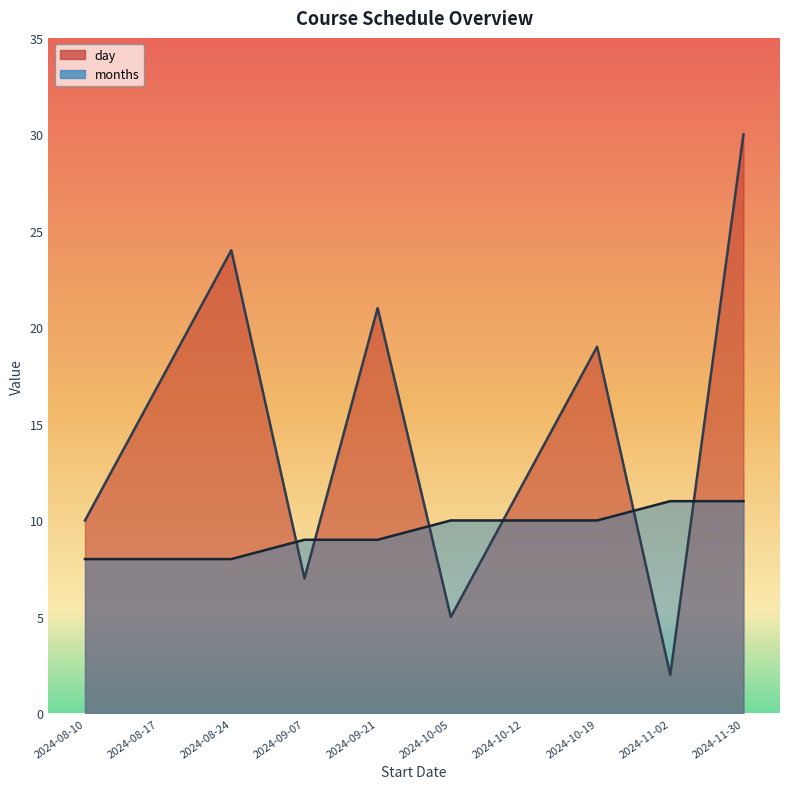

True or false: months and day intersect in this chart.

True